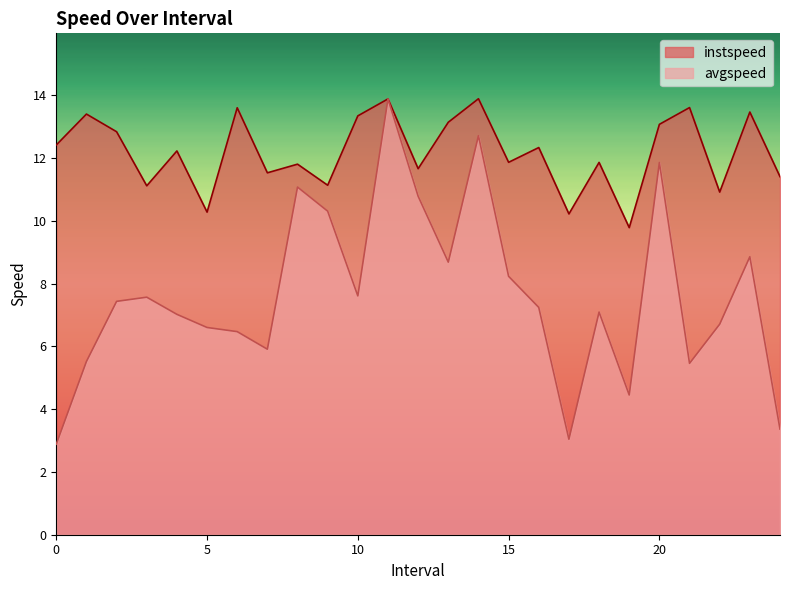

Does the chart have visible grid lines?

No